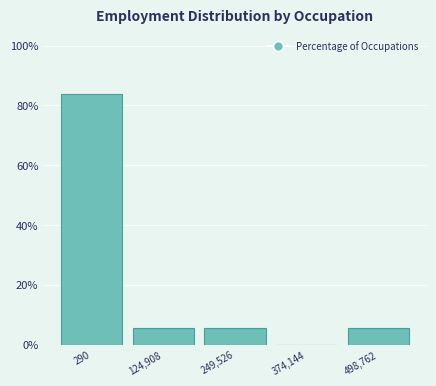

Reading left to right, list all the values displayed in this chart.

290=83.8	124,908=5.4	249,526=5.4	374,144=0.0	498,762=5.4